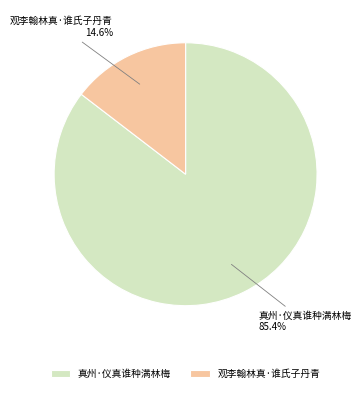

Which category has the biggest portion of the pie?

真州·仪真谁种满林梅